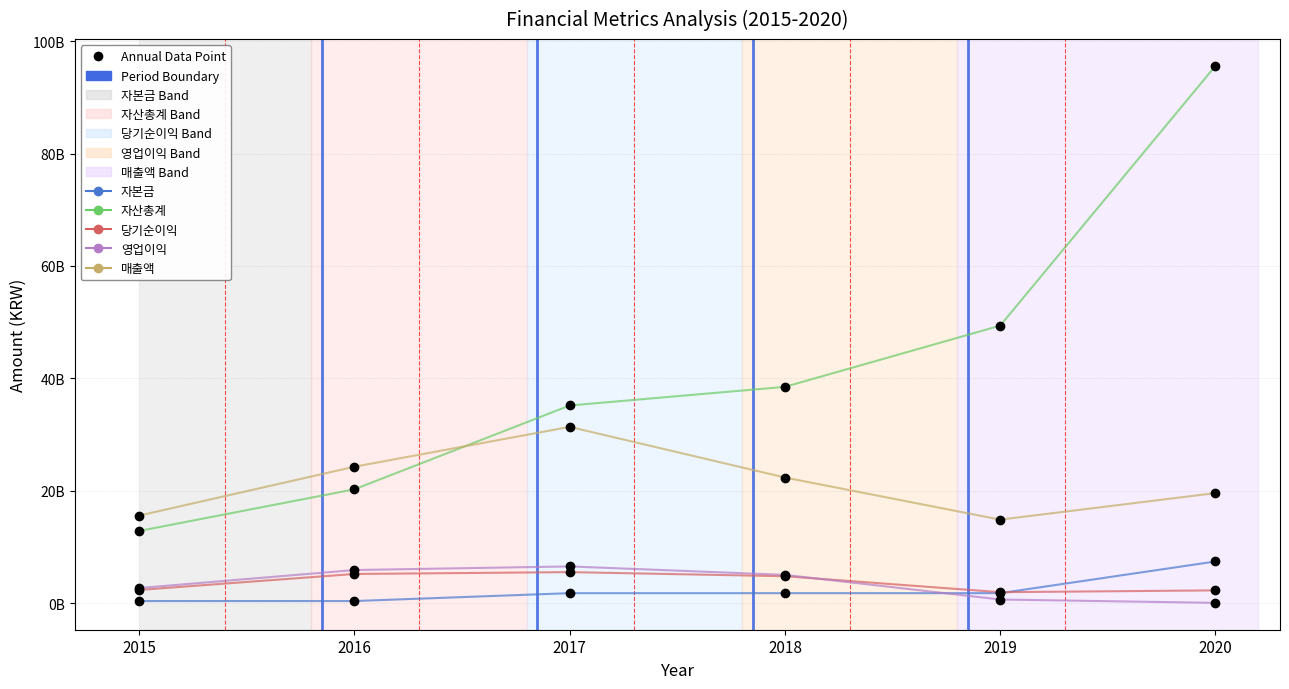

Is this an area chart (filled region under the line)?

No